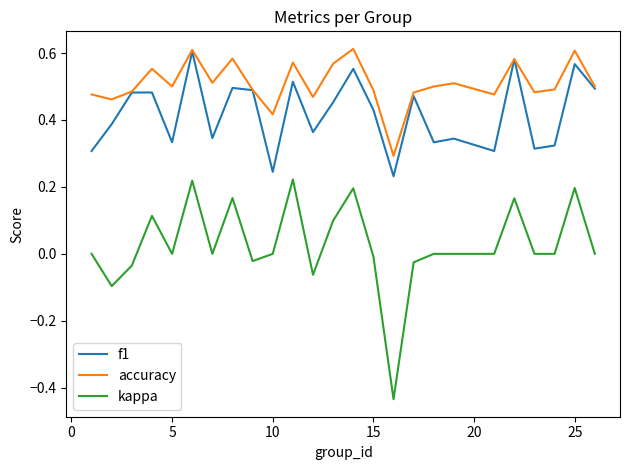

Which series has the largest range (max minus min)?

kappa